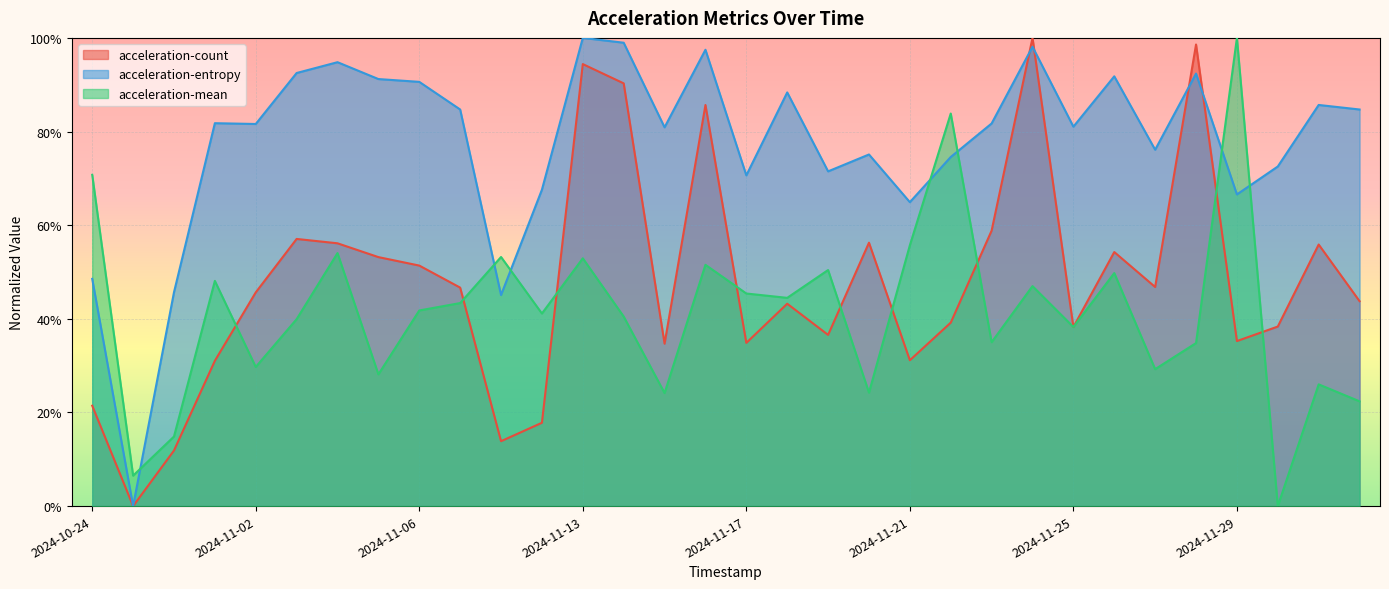

Which series has the largest total across all categories?

acceleration-entropy